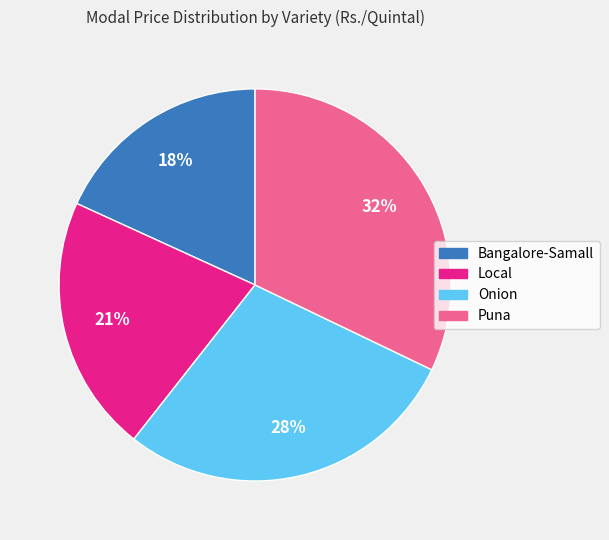

Rank the categories by value from lowest to highest.

Bangalore-Samall, Local, Onion, Puna